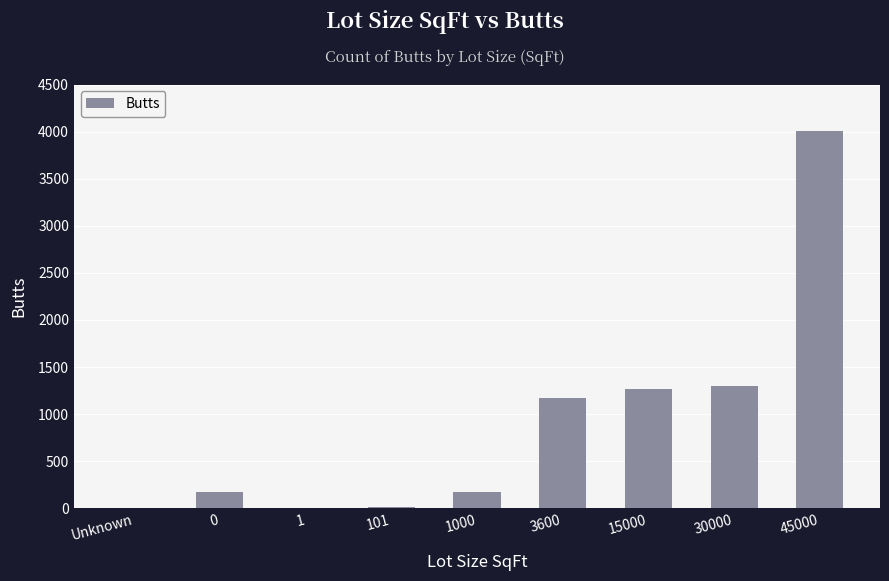

Approximately how many times larger is the value at 0 compared to 3600?

0.1